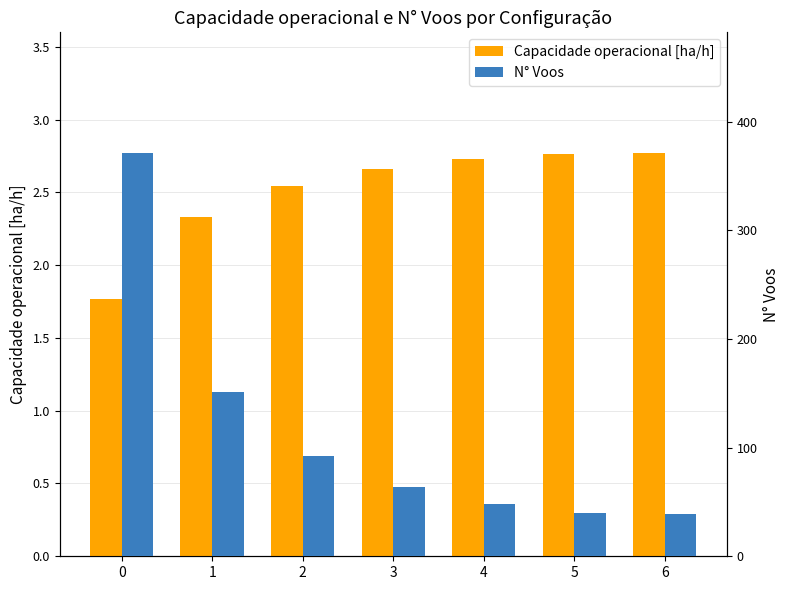

The Capacidade operacional [ha/h] series shows 3.5 at 2. True or false?

False